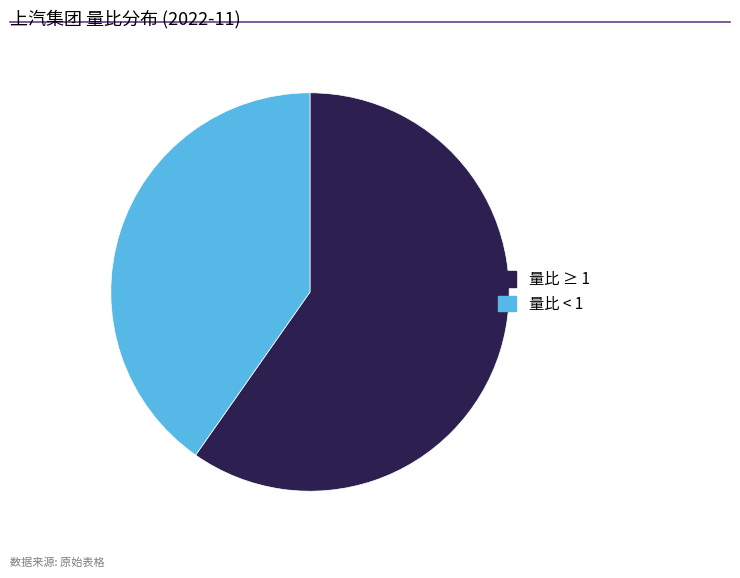

Which category has the smallest portion of the pie?

量比 < 1